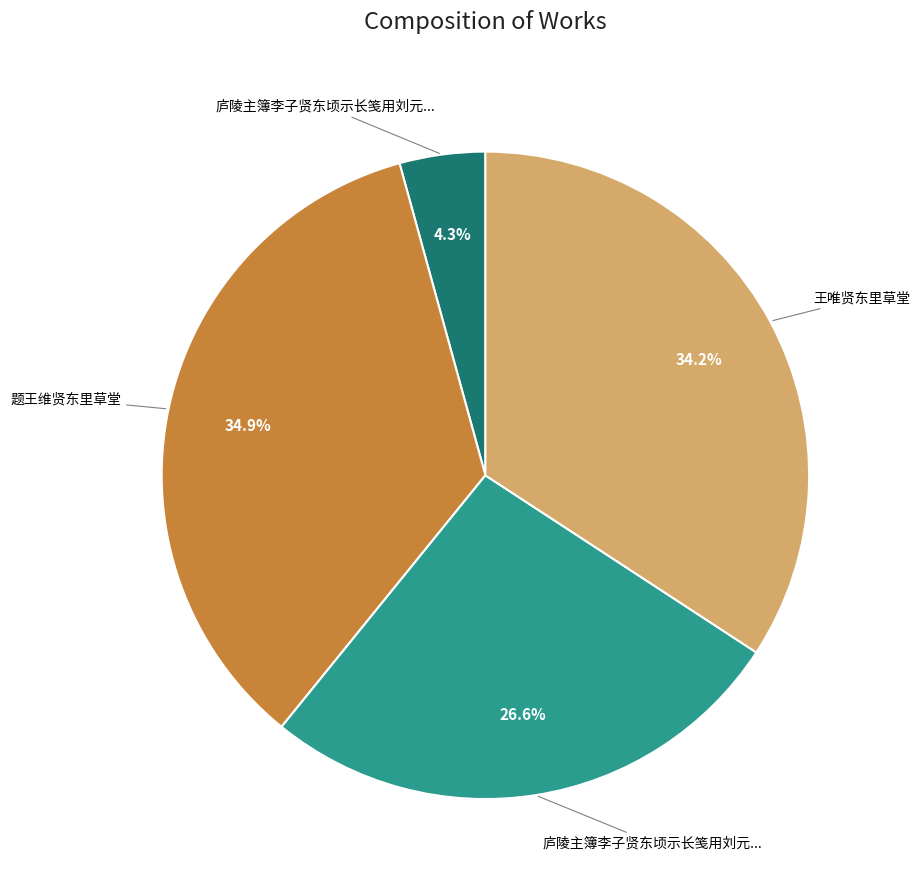

Is there a majority slice in this chart?

No